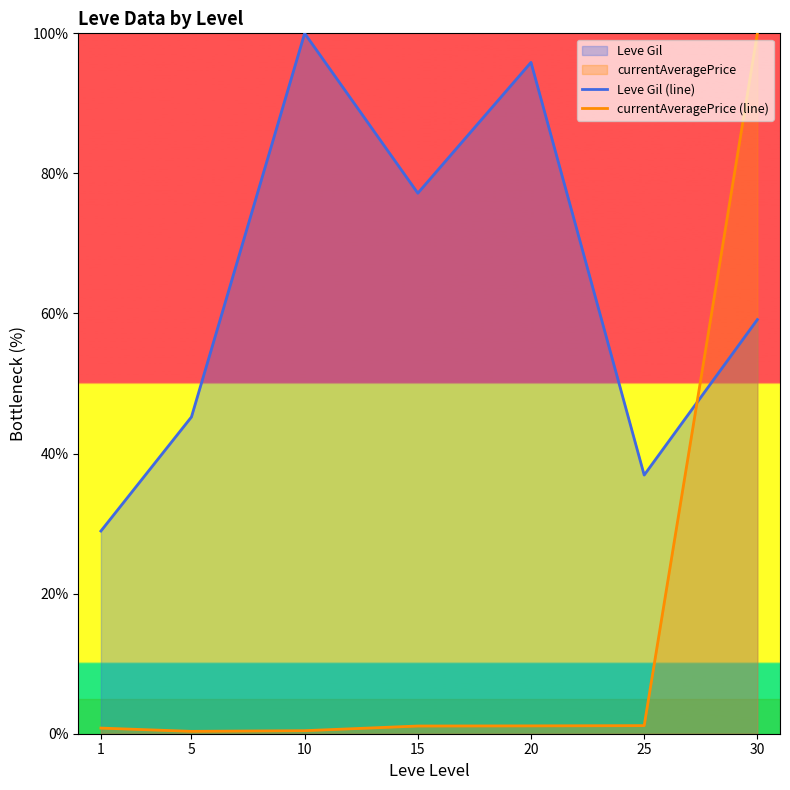

What is the difference between the Leve Gil (line) values at 25 and 1?

8.0